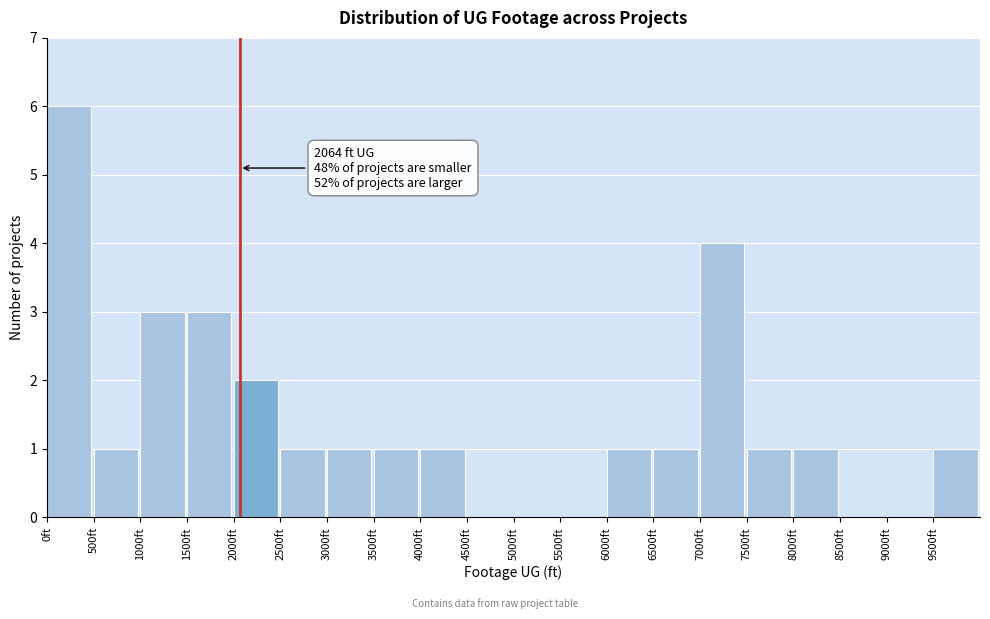

Which range on the x-axis has the tallest bar?

0 to 500